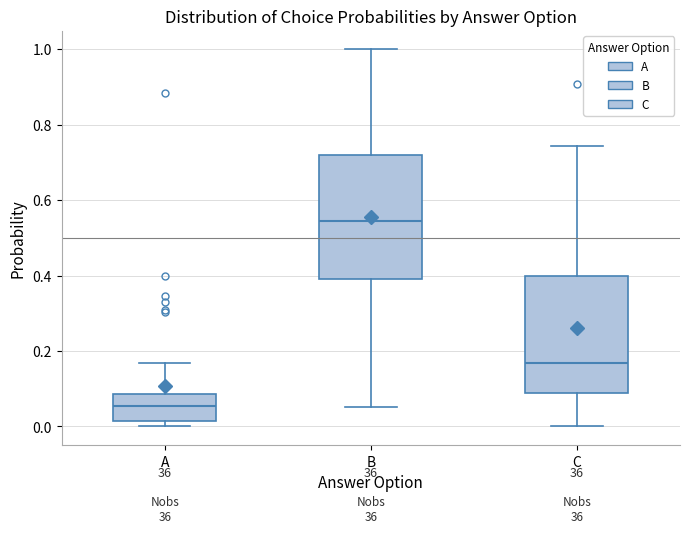

Reading left to right, transcribe this box plot: for each box, give where its median line is, the range the box spans, and where its two whiskers end, as read against the y-axis. The values are not printed on the chart, so give them approximately, as read against the axis.

A: median 0.06, box 0.02 to 0.08, whiskers 0.00 to 0.16
B: median 0.54, box 0.40 to 0.72, whiskers 0.06 to 1.00
C: median 0.16, box 0.08 to 0.40, whiskers 0.00 to 0.74